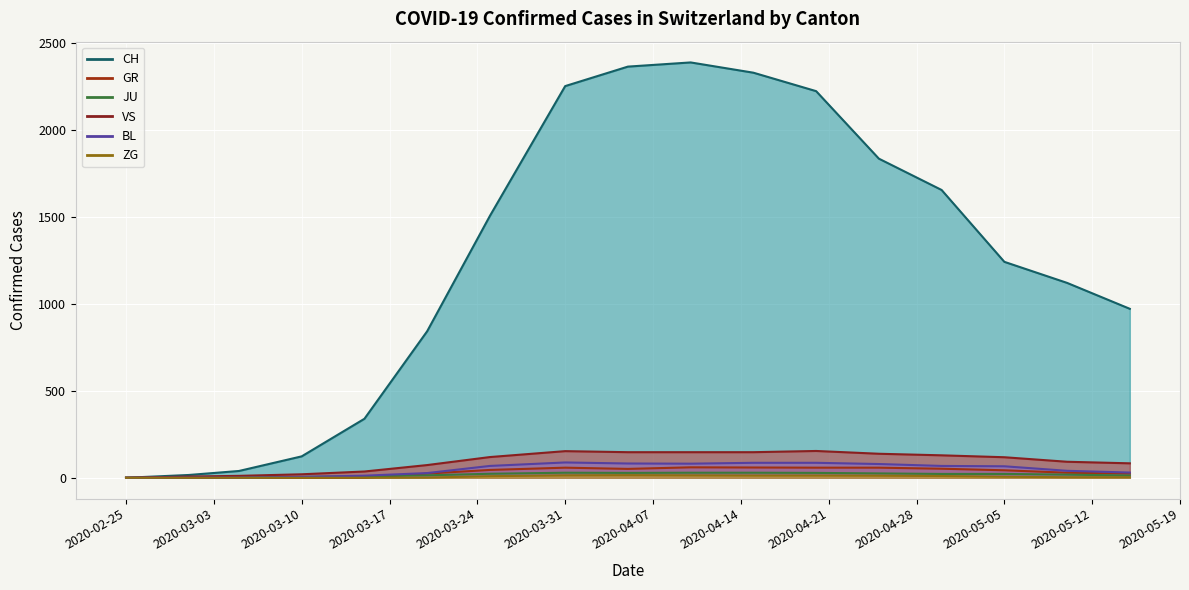

What are all the series names shown in the legend?

CH, GR, JU, VS, BL, ZG